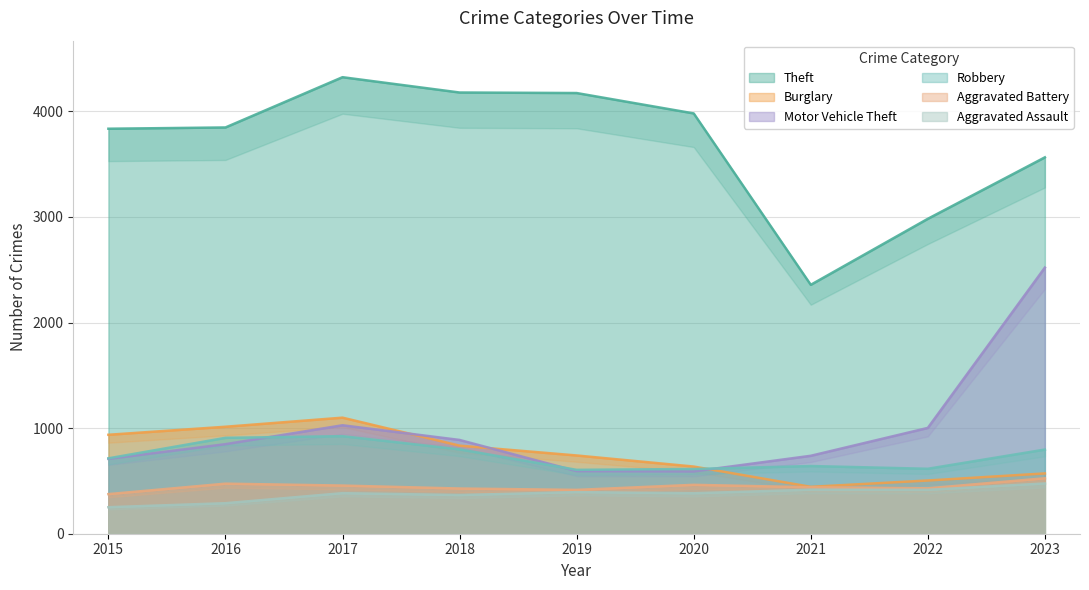

What is the average value of the Motor Vehicle Theft series?

991